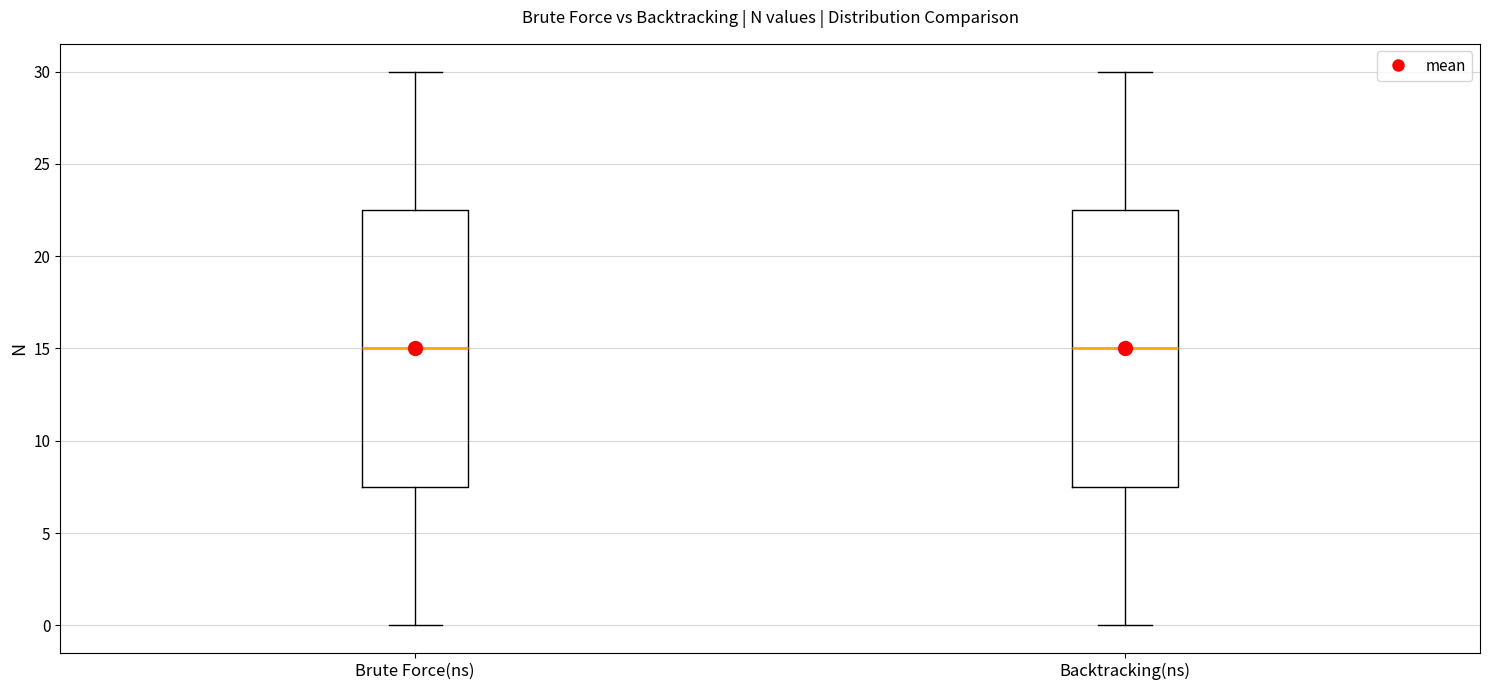

Reading left to right, read every box against the y-axis: the position of its median line, the range the box covers, and the ends of its whiskers. The values are not printed on the chart, so give them approximately, as read against the axis.

Brute Force(ns): median 15.0, box 7.5 to 22.5, whiskers 0.0 to 30.0
Backtracking(ns): median 15.0, box 7.5 to 22.5, whiskers 0.0 to 30.0